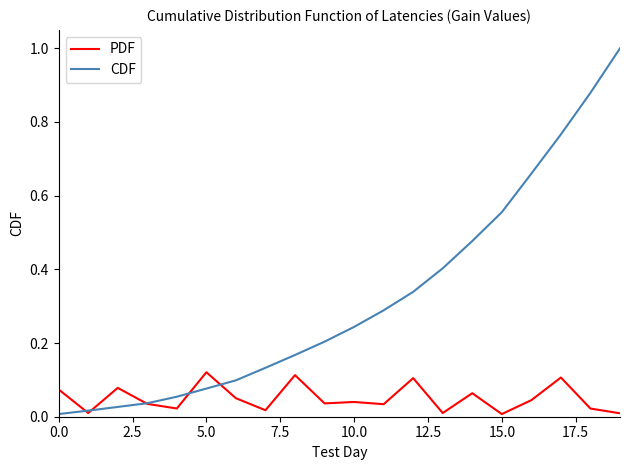

Rank the series by their average value, from highest to lowest.

CDF, PDF